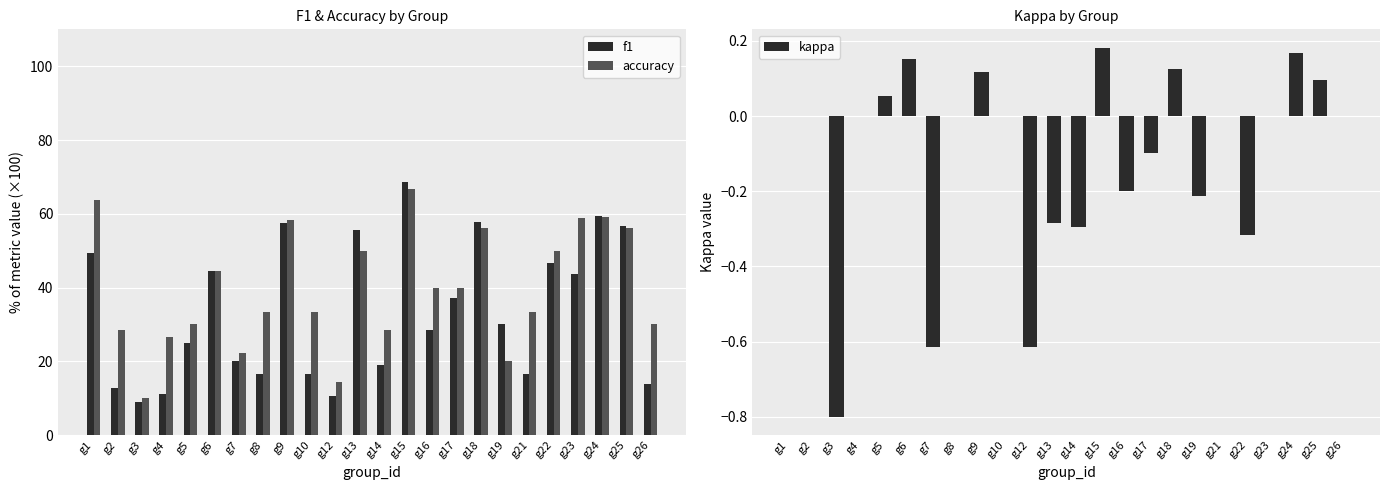

The value of kappa at g25 is 0.0. True or false?

False